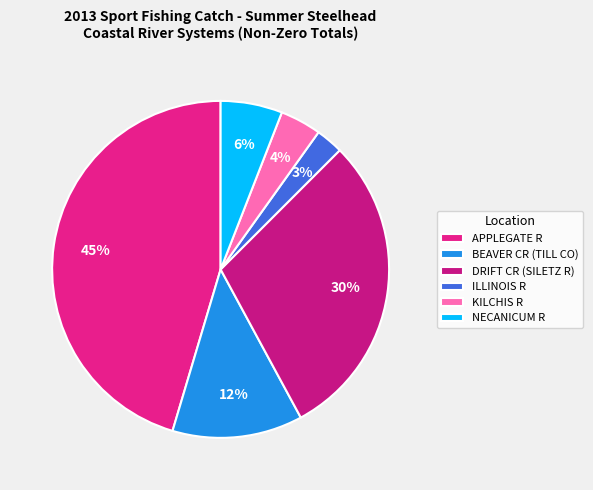

What is the ratio of the value at BEAVER CR (TILL CO) to the value at APPLEGATE R?

0.3